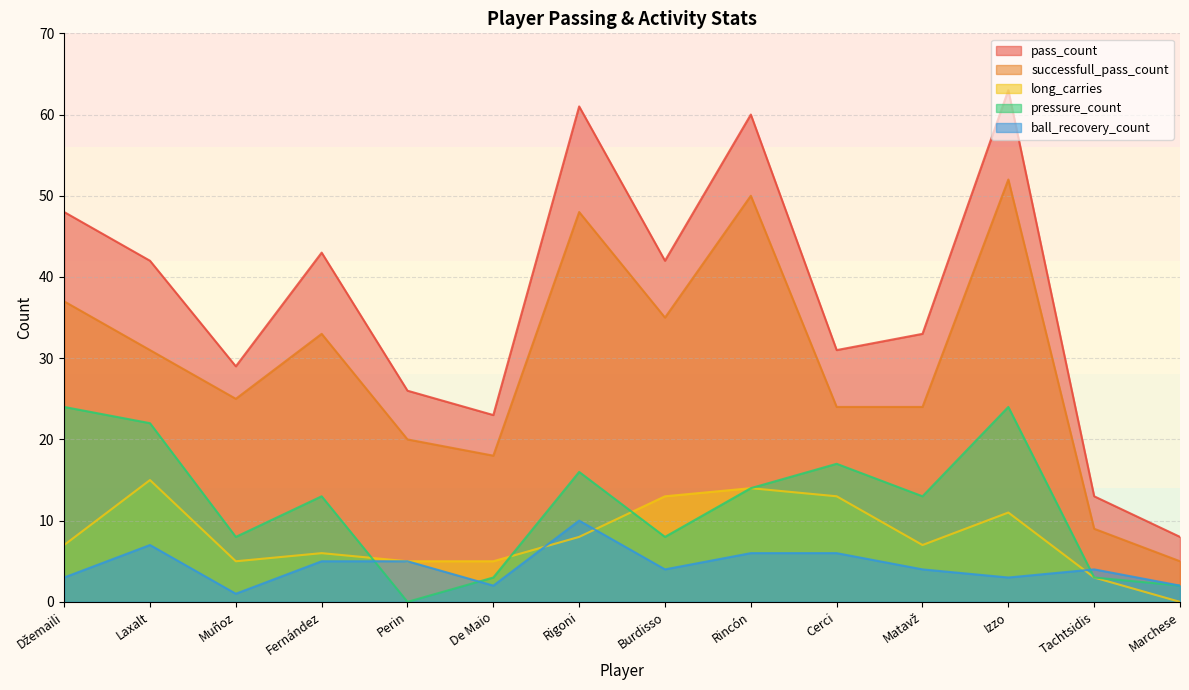

At which label does ball_recovery_count reach its minimum?

Muñoz